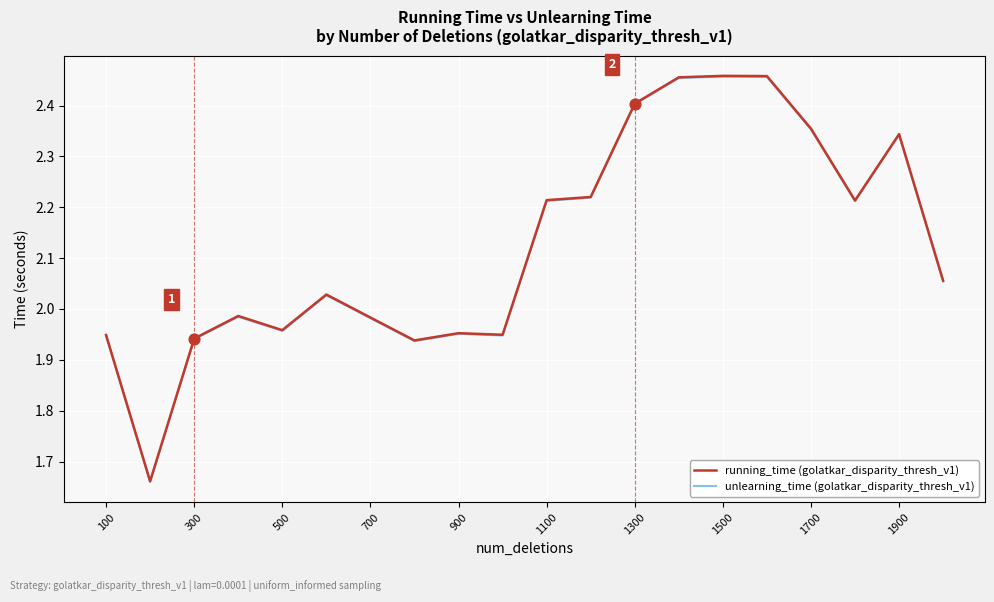

Which series has the largest range (max minus min)?

running_time (golatkar_disparity_thresh_v1)